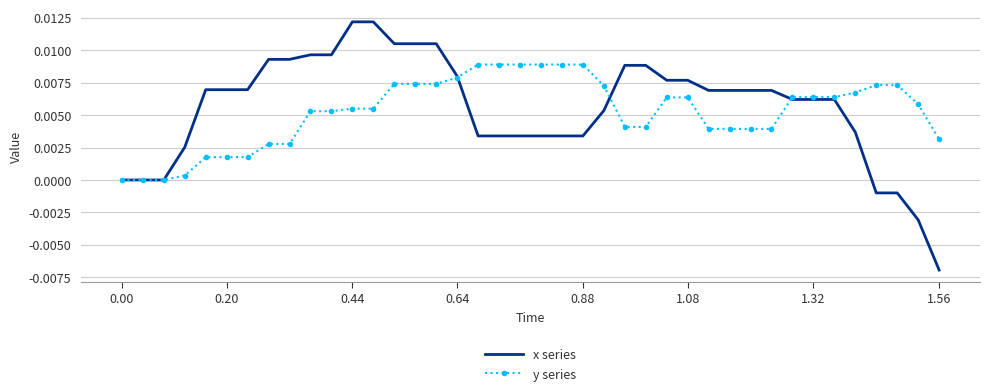

Rank the series by their maximum value, from lowest to highest.

y series, x series